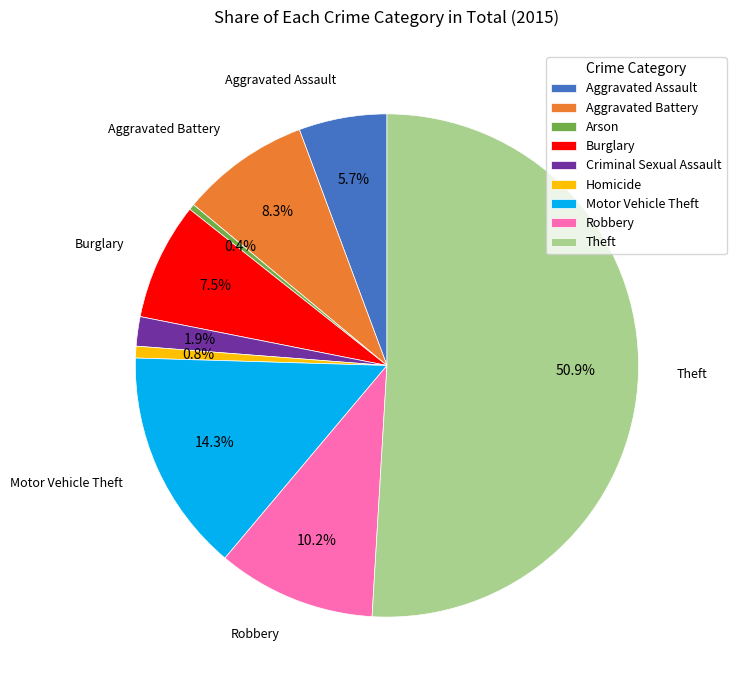

Which category has the biggest portion of the pie?

Theft